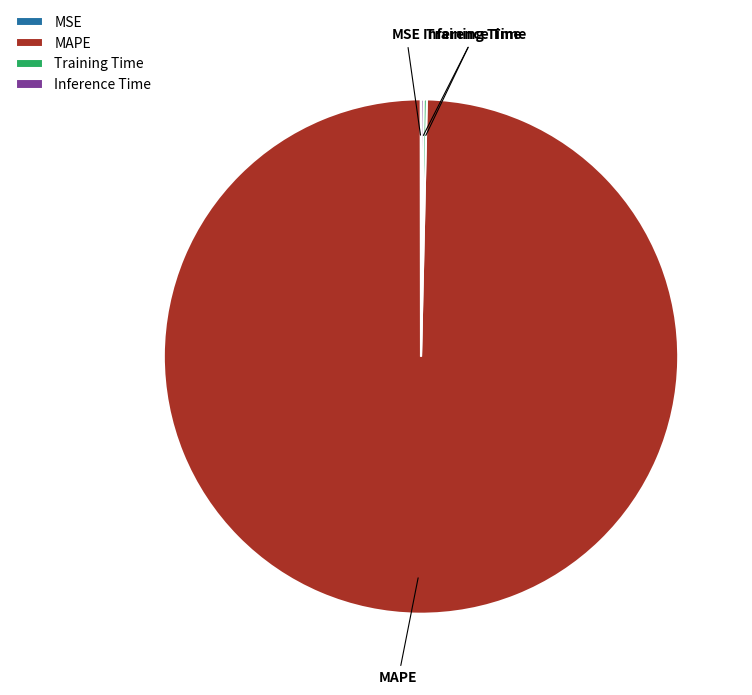

Which slice is the largest?

MAPE